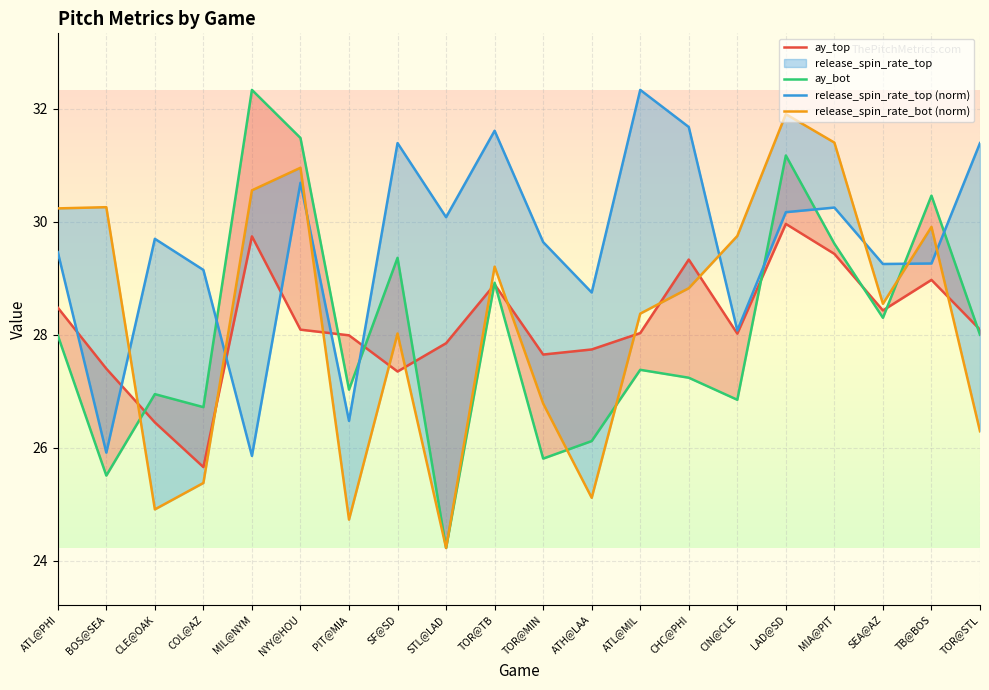

How many values in the ay_bot series exceed 27?

13